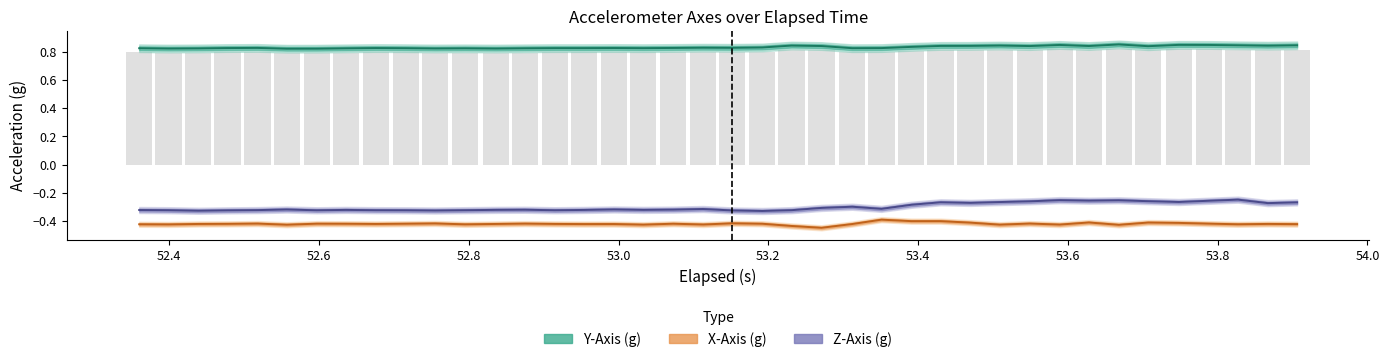

Rank the series at 54.0 from lowest to highest value.

X-Axis (g), Z-Axis (g), Y-Axis (g)